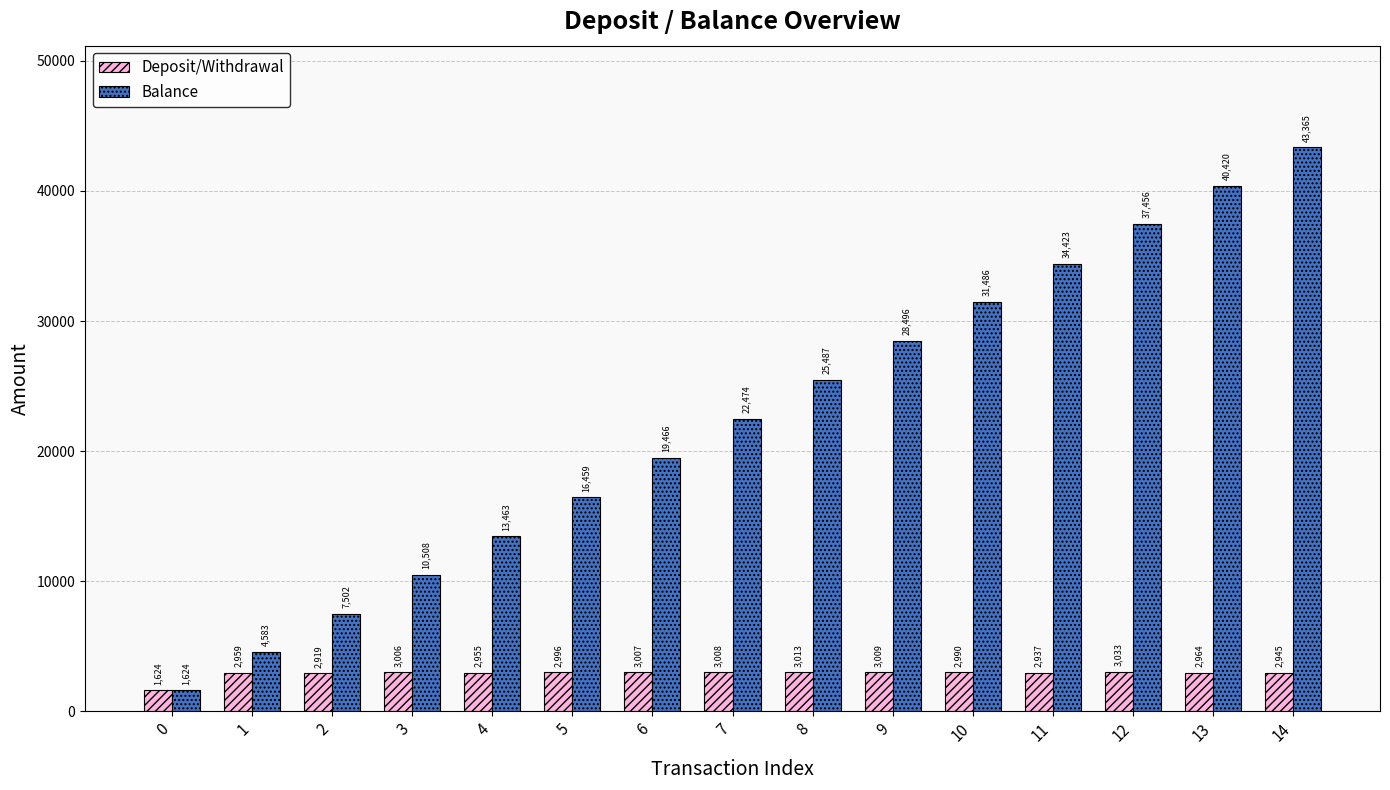

What is the difference between the Balance values at 3 and 12?

26948